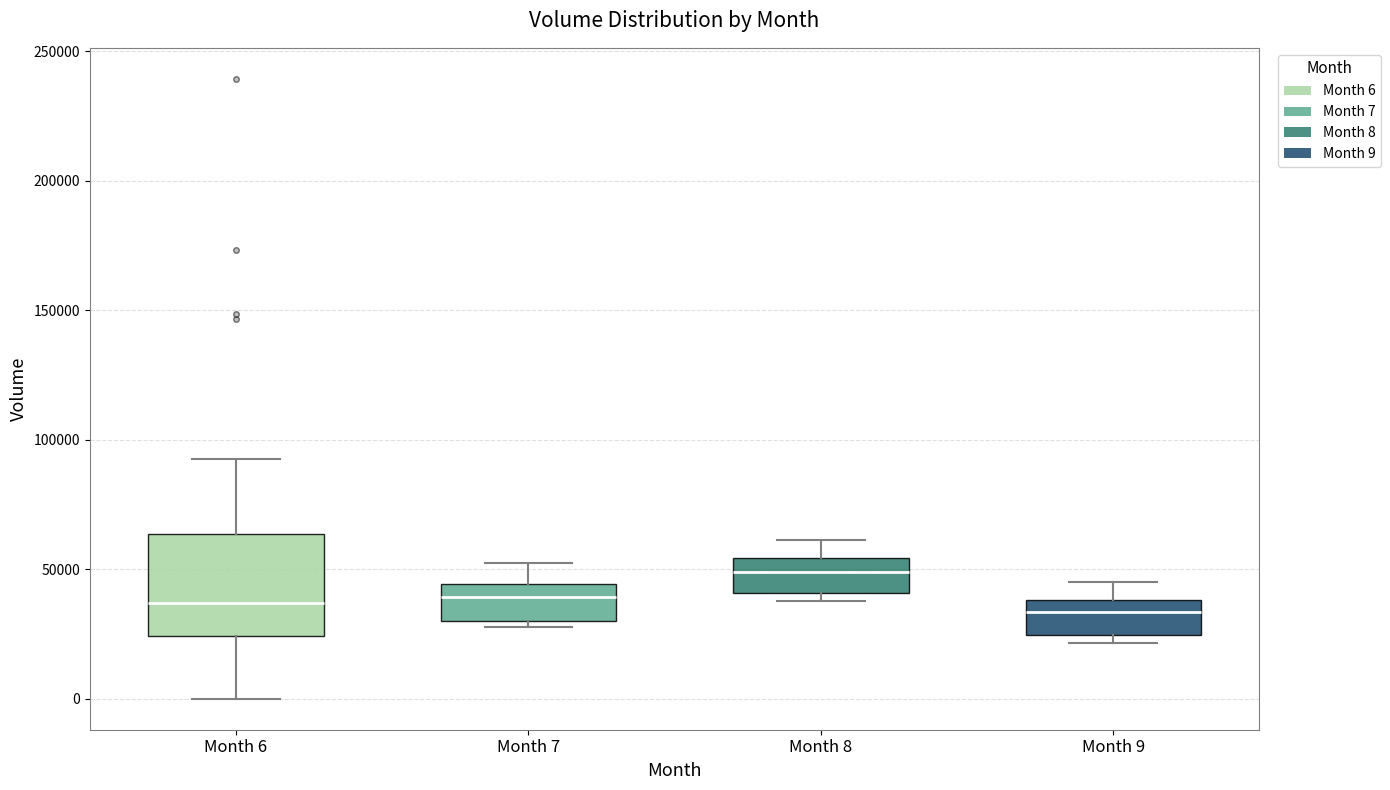

Reading left to right, read every box against the y-axis: the position of its median line, the range the box covers, and the ends of its whiskers. The values are not printed on the chart, so give them approximately, as read against the axis.

Month 6: median 35000, box 25000 to 65000, whiskers 0 to 95000
Month 7: median 40000, box 30000 to 45000, whiskers 30000 (just below the box's lower edge) to 50000
Month 8: median 50000, box 40000 to 55000, whiskers 40000 (just below the box's lower edge) to 60000
Month 9: median 35000, box 25000 to 40000, whiskers 20000 to 45000